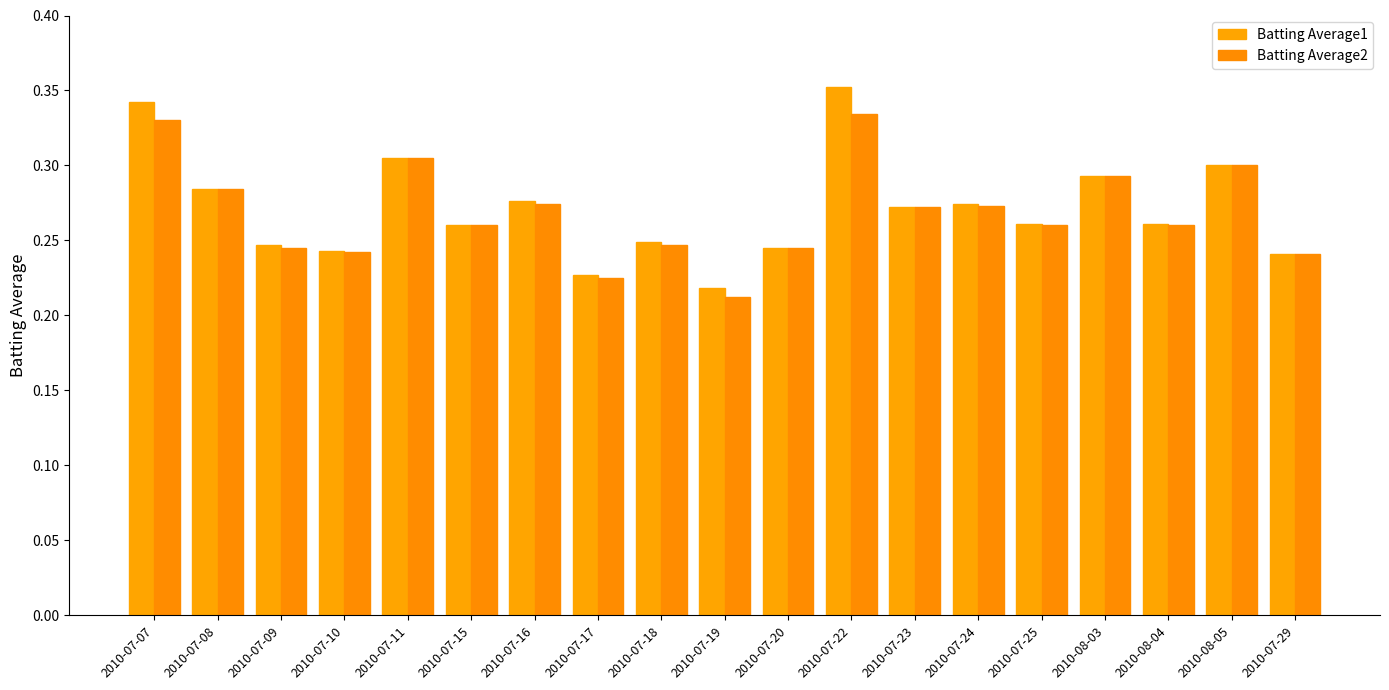

Which series has the widest spread of values?

Batting Average1